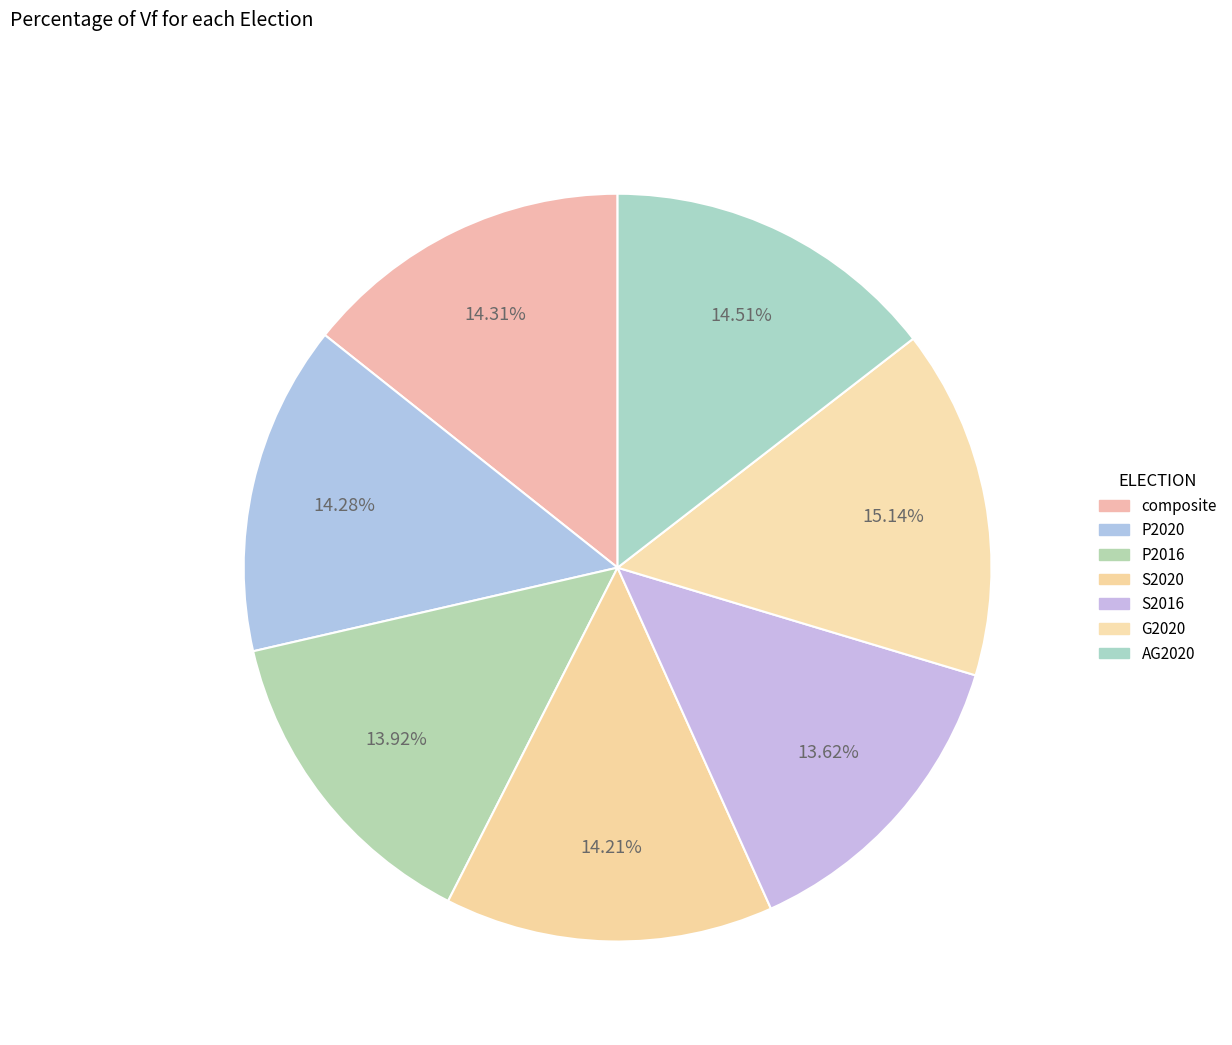

How many slices are in this pie chart?

7